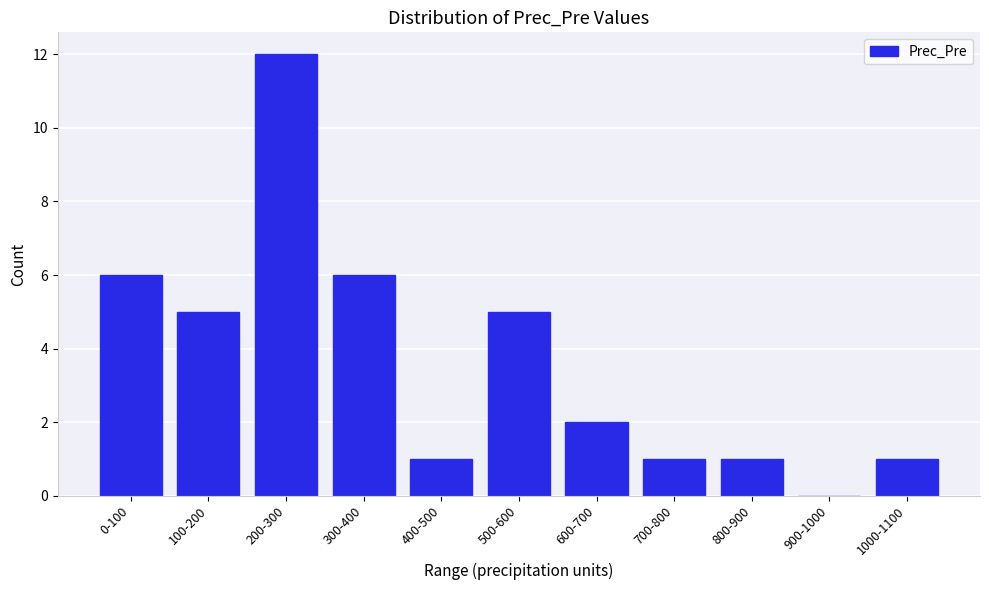

Reading left to right, list all the values displayed in this chart.

0-100=6	100-200=5	200-300=12	300-400=6	400-500=1	500-600=5	600-700=2	700-800=1	800-900=1	900-1000=0	1000-1100=1